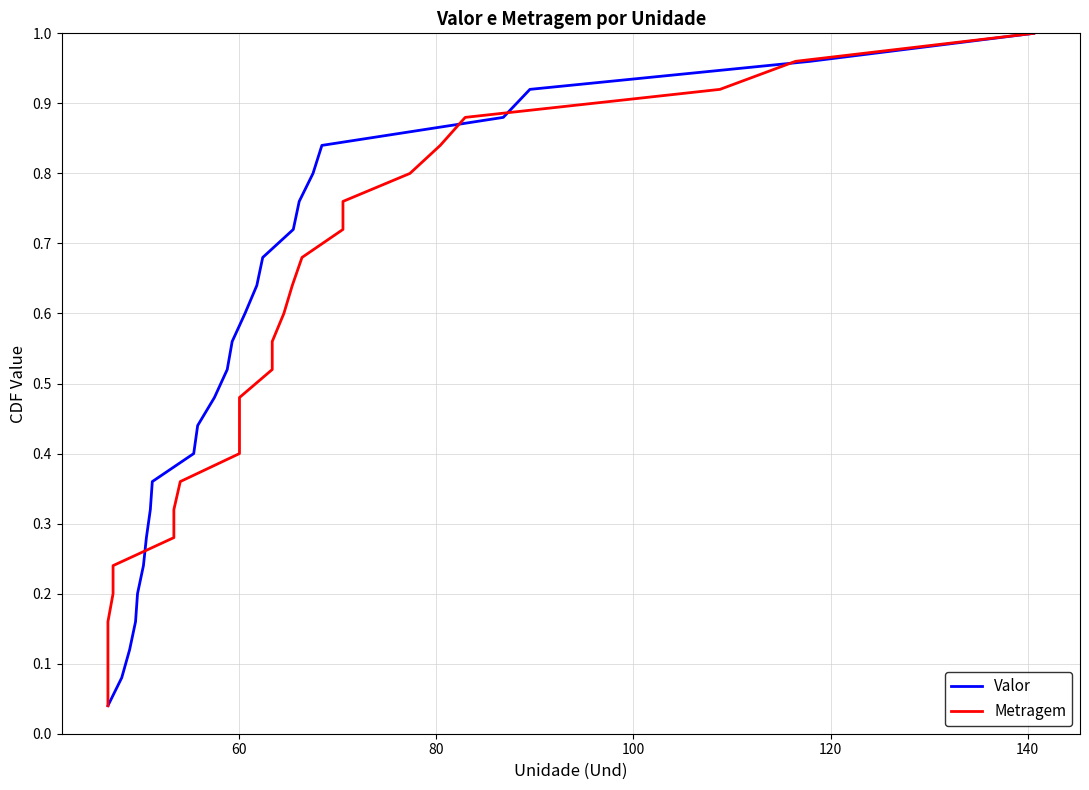

What is the difference between the maximum and minimum values in the Valor series?

1.0